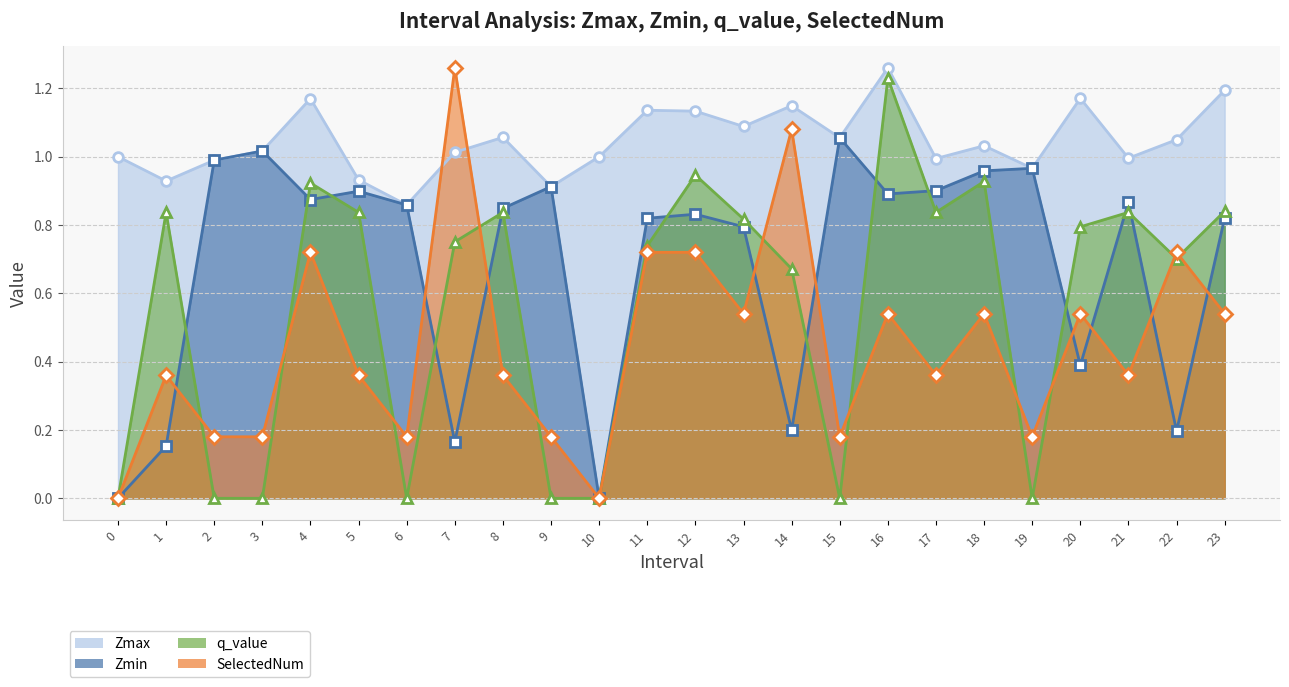

How many intersections are there between q_value and Zmin?

12